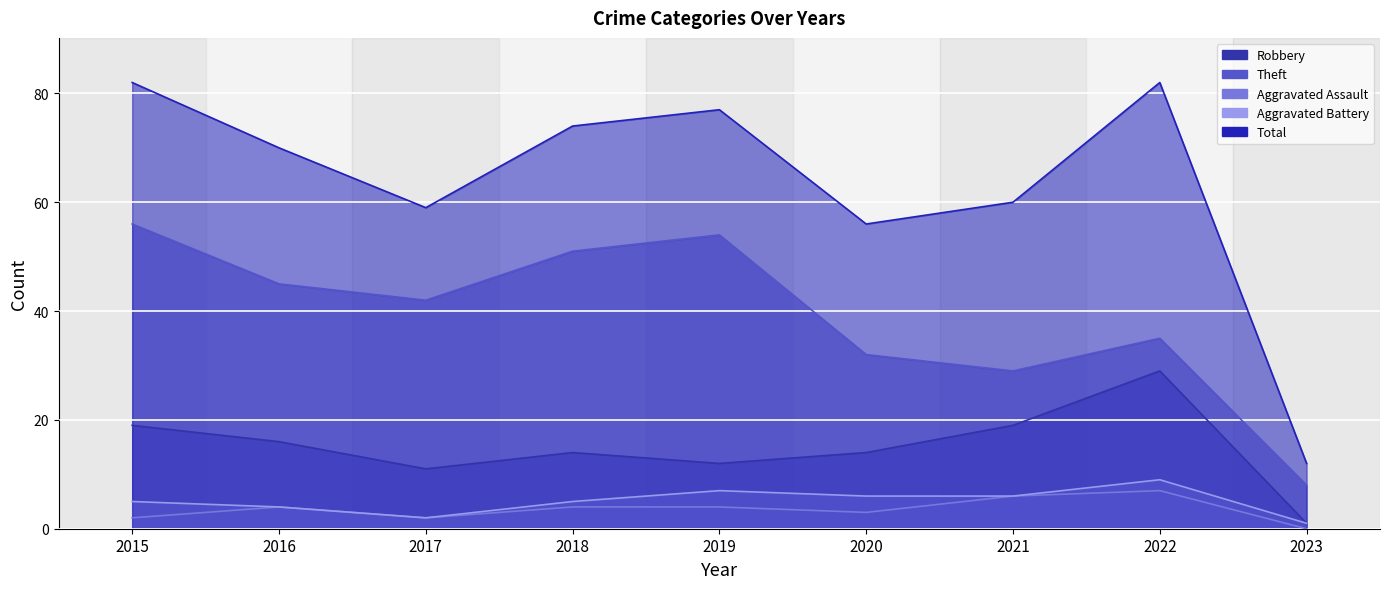

Between 2017 and 2023, which series saw the biggest shift?

Total